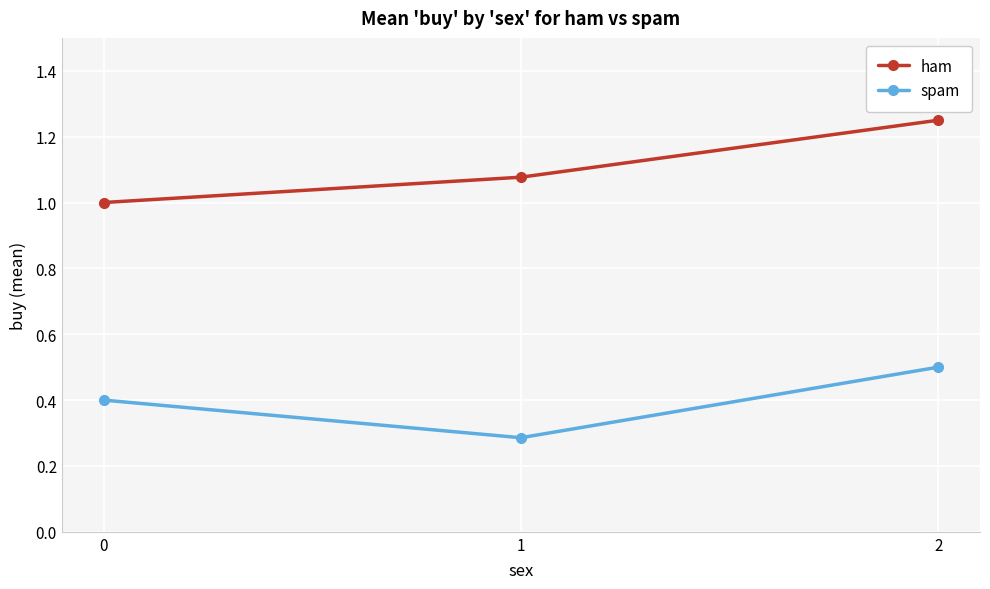

Count the ham values in the range 1 to 2.

3